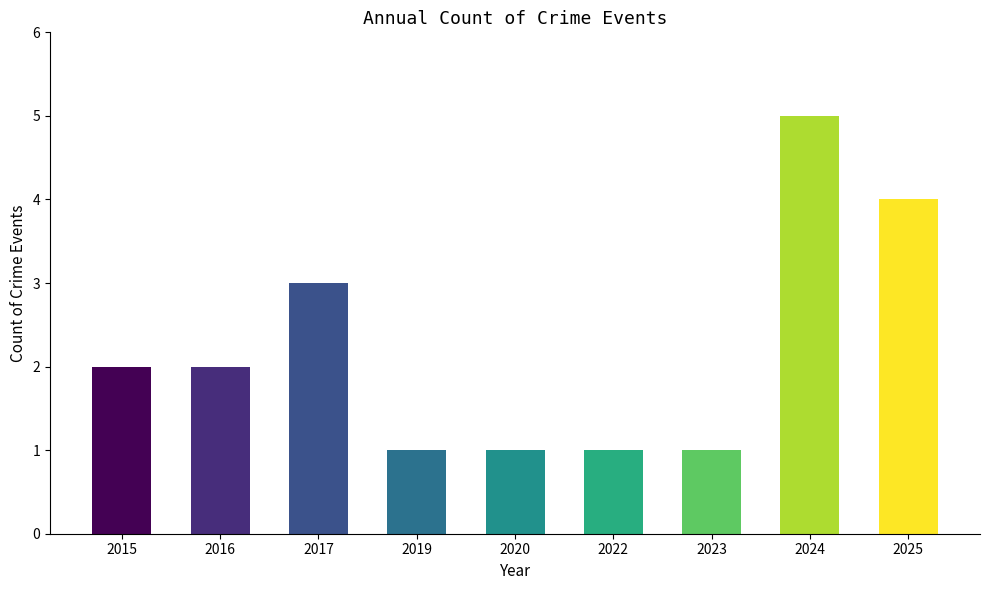

Which category has the highest value across all series?

2024